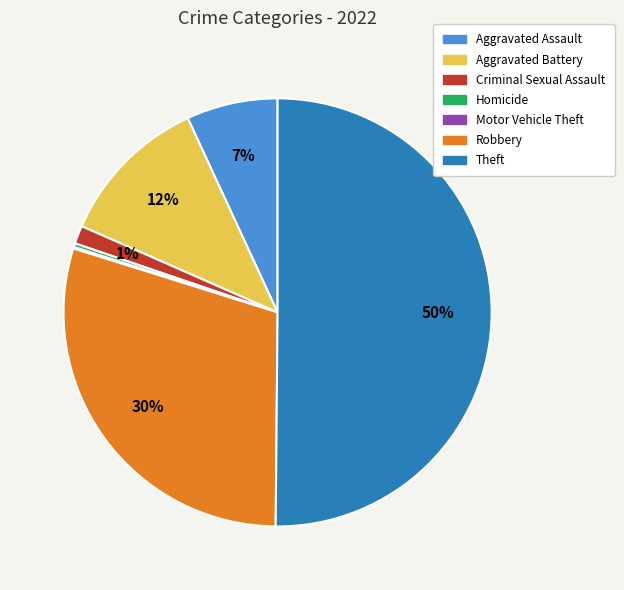

What percentage is the Criminal Sexual Assault slice, to the nearest percent?

1%